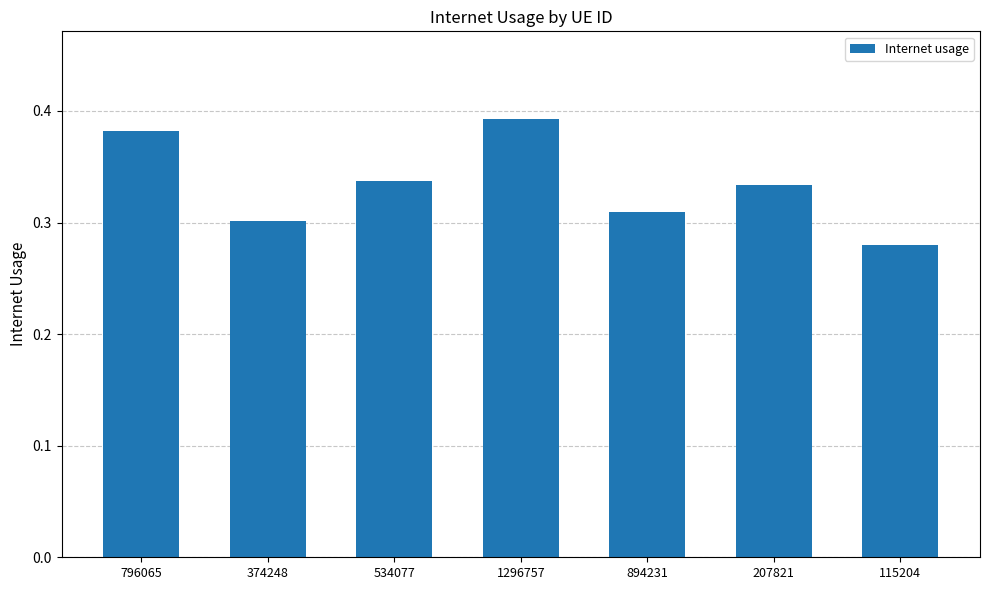

What position from the right is 894231?

3